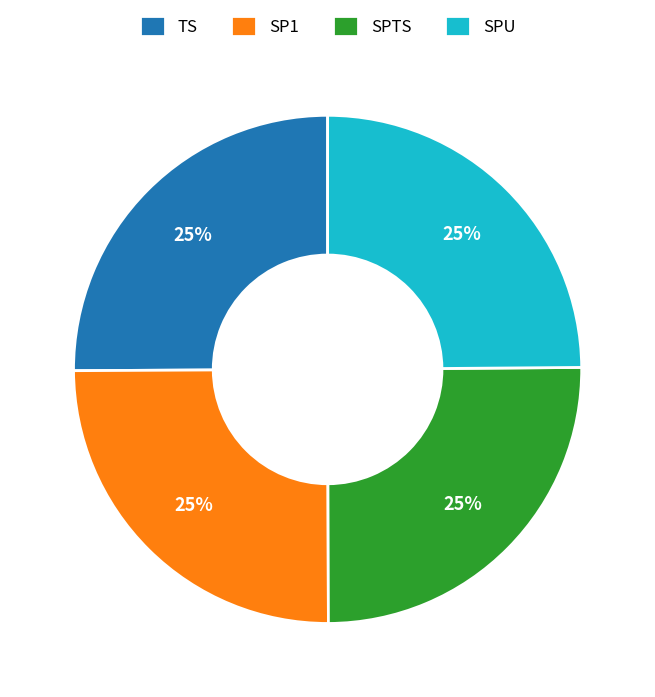

To the nearest percent, what is the combined percentage of SP1 and SPTS?

50%